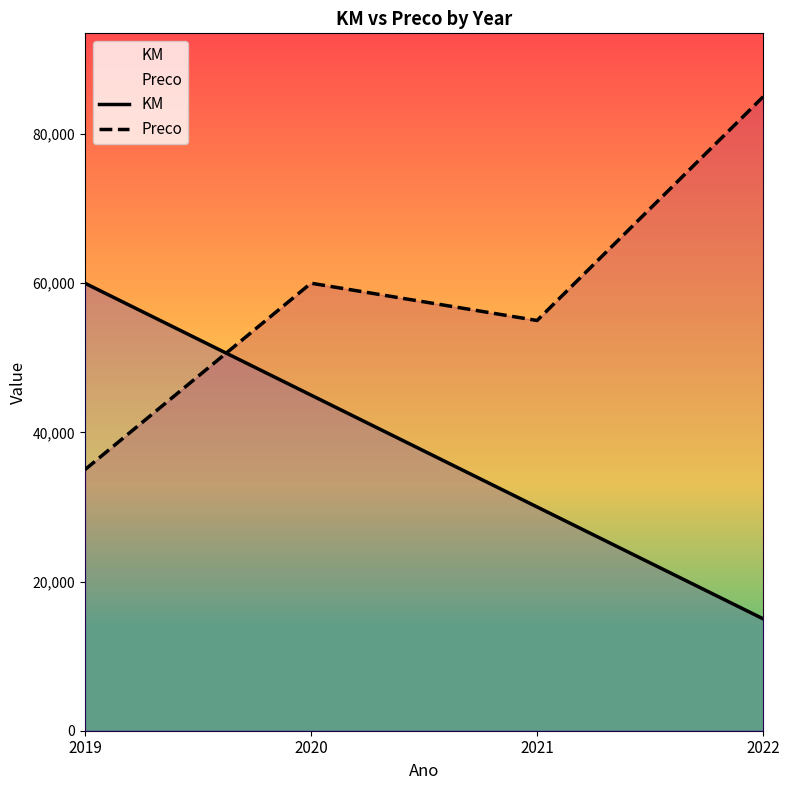

What is the difference between the second highest and minimum values in the Preco series?

25000